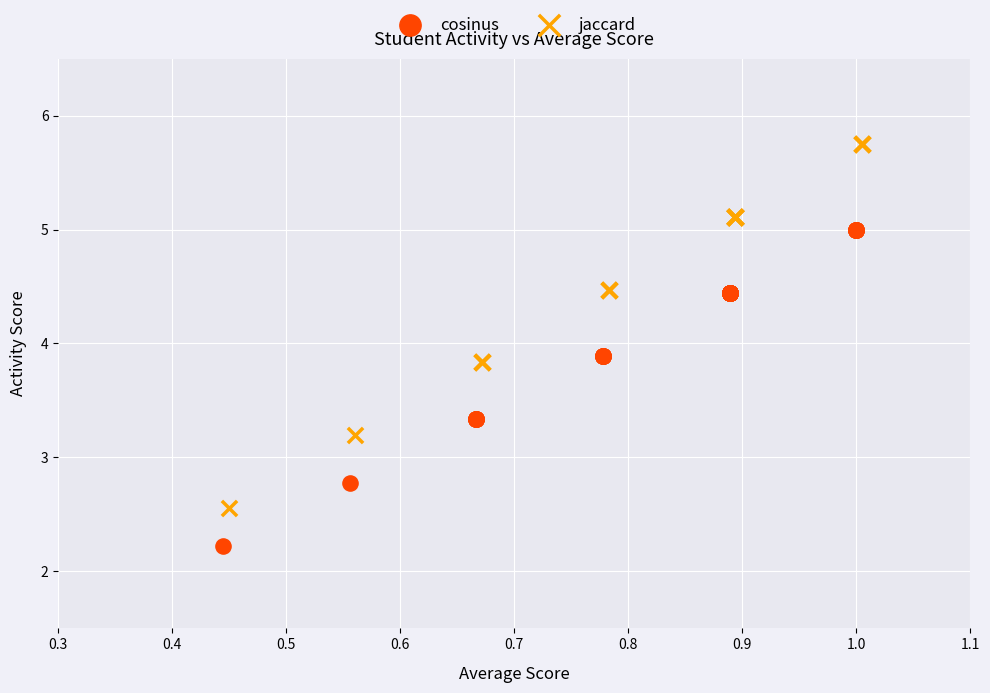

Which series has the largest Y range (max minus min)?

jaccard